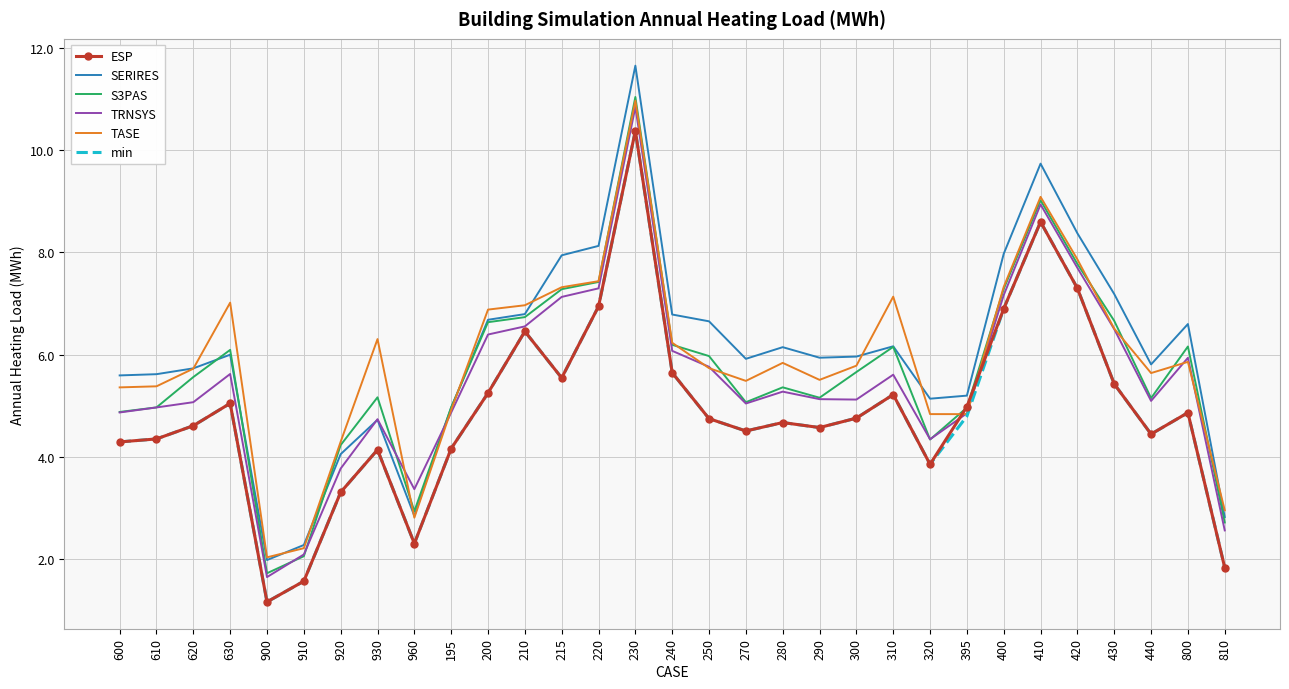

True or false: min and SERIRES intersect in this chart.

False